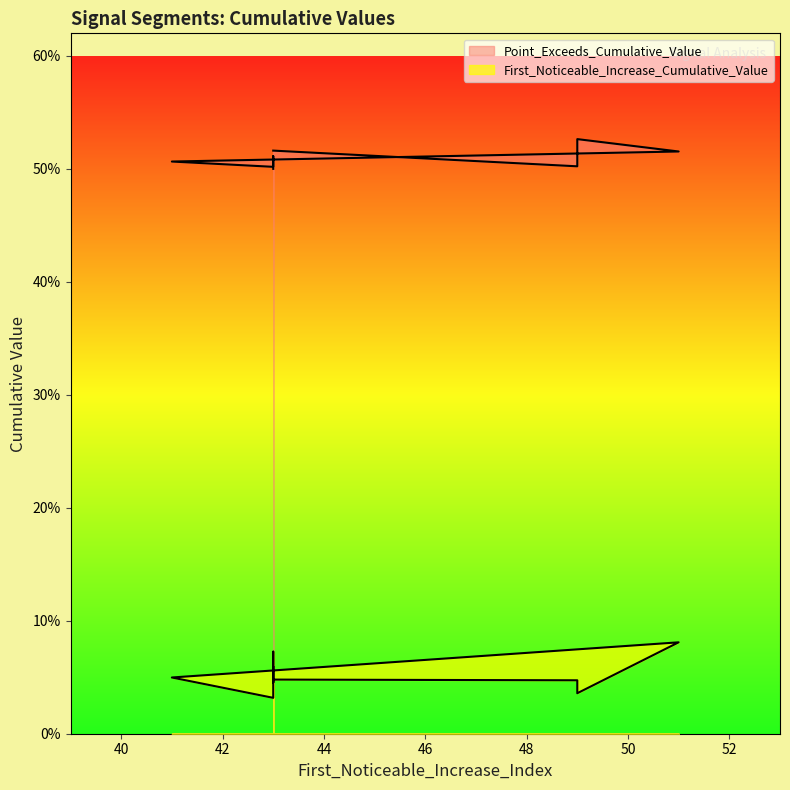

At which category does Point_Exceeds_Cumulative_Value reach its first local valley?

49